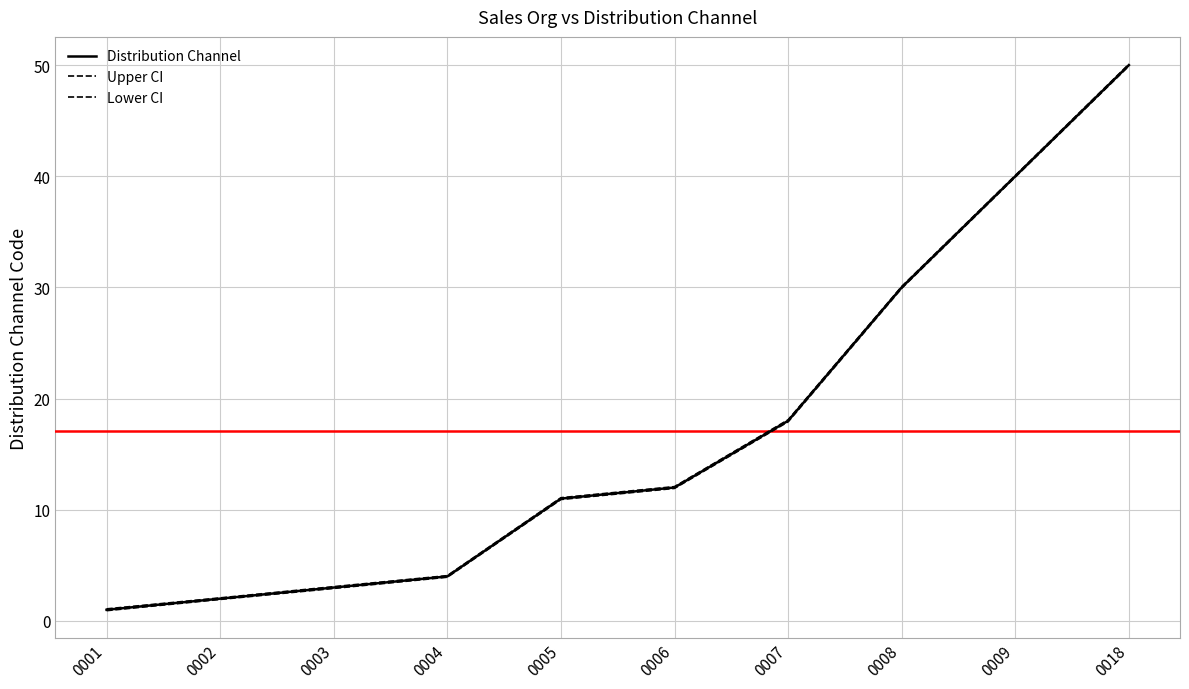

True or false: Distribution Channel and Upper CI cross at least once.

False